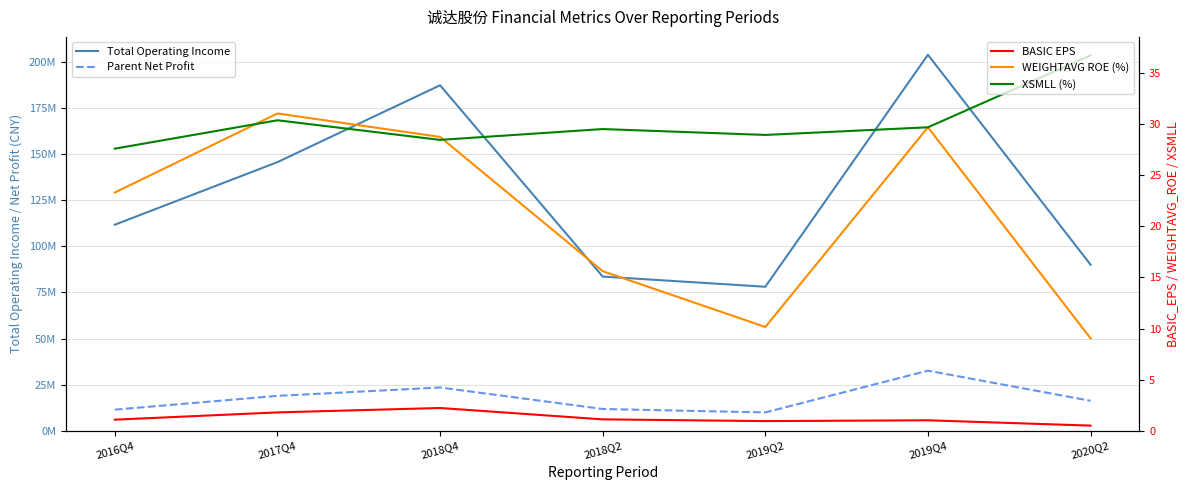

What is the maximum value for Total Operating Income?

203755373.3